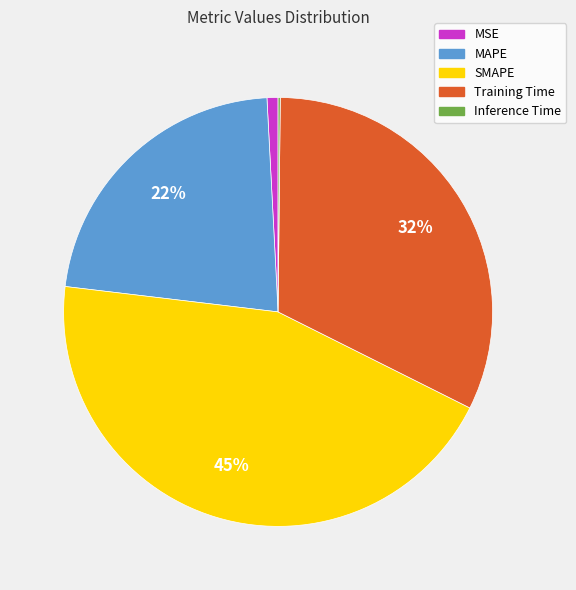

Does MAPE represent more than half of the total?

No